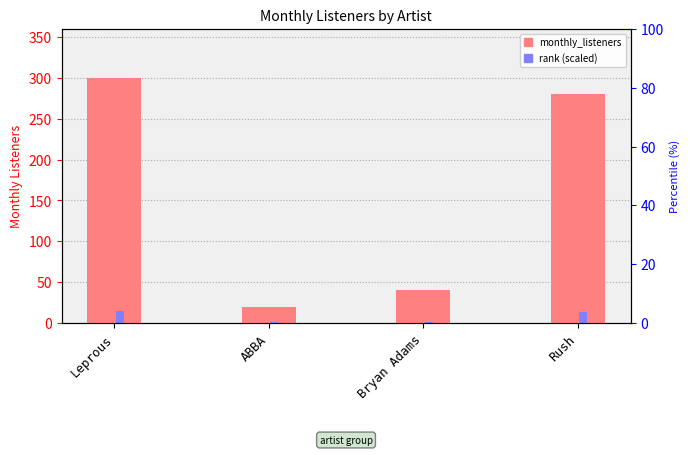

How many values in the monthly_listeners series are below 280?

2